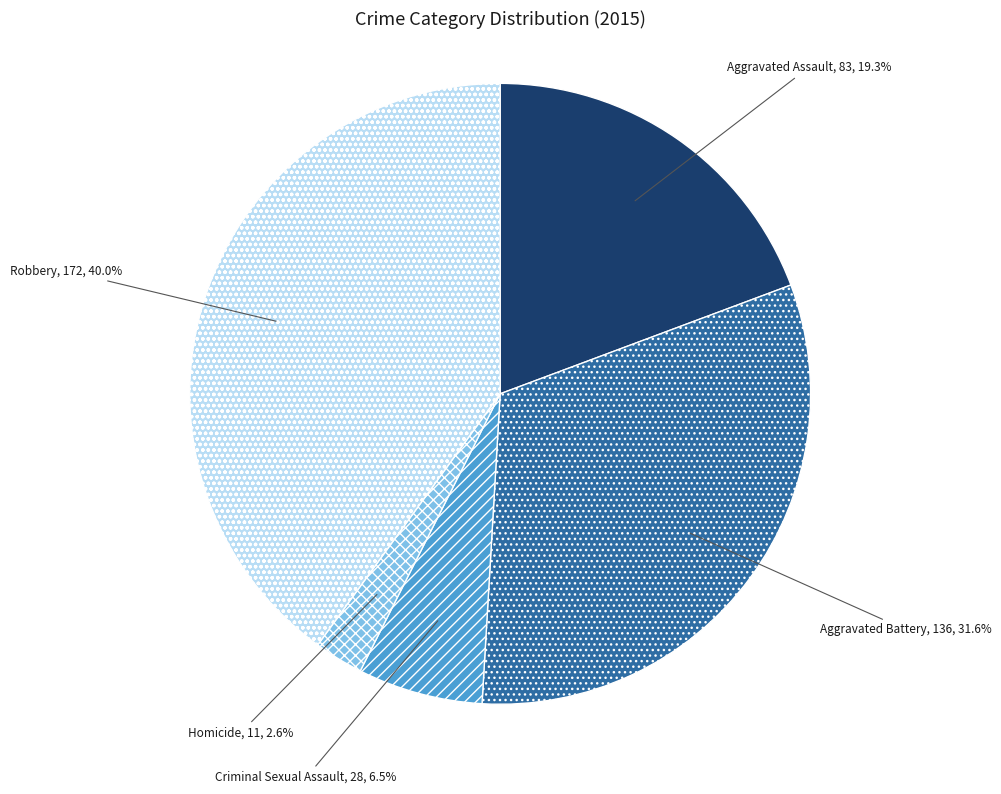

To the nearest percent, what is the combined percentage of Aggravated Assault and Criminal Sexual Assault?

26%